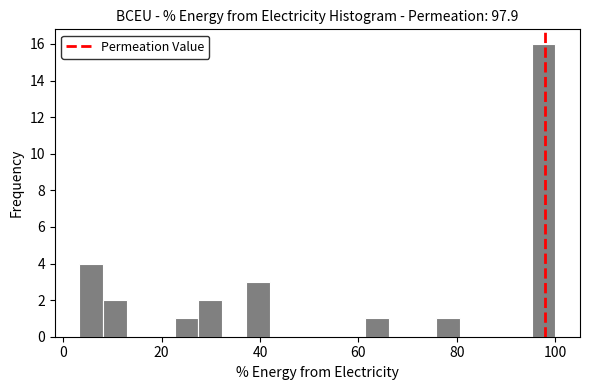

Around what value on the x-axis is the tallest bar? Give the approximate position of its centre, as read against the axis.

98